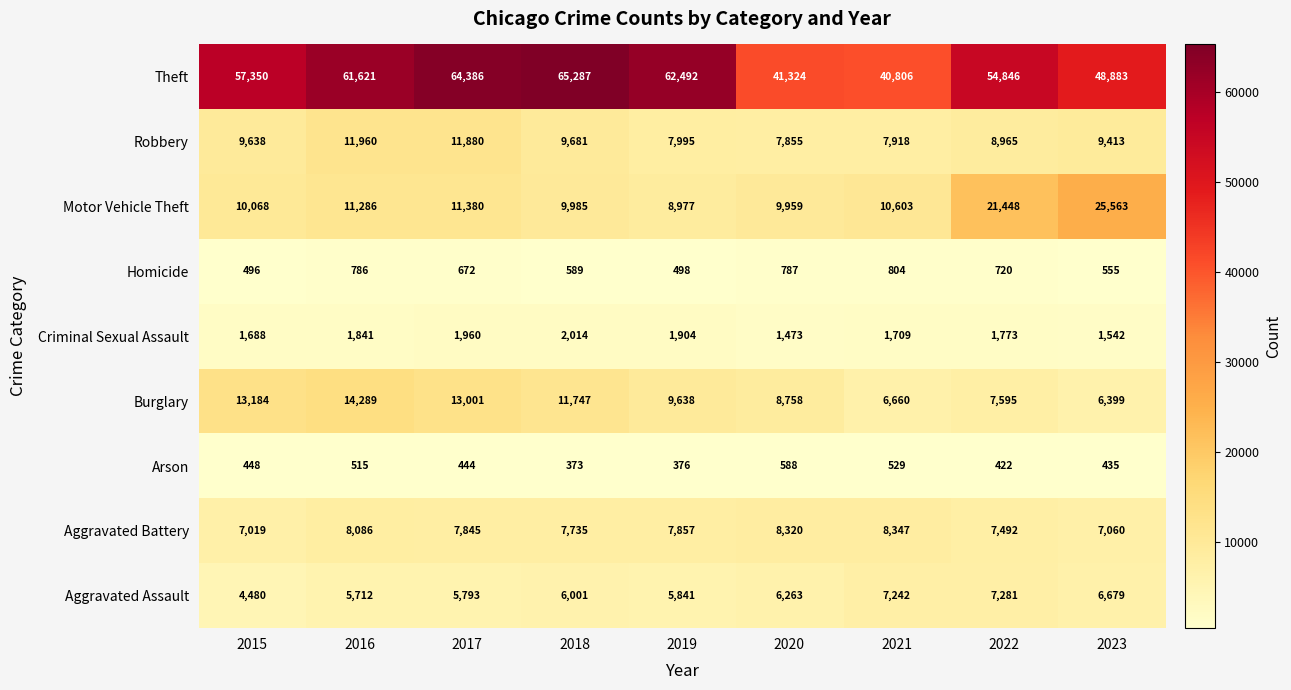

What is the sum of all Homicide values?

5907